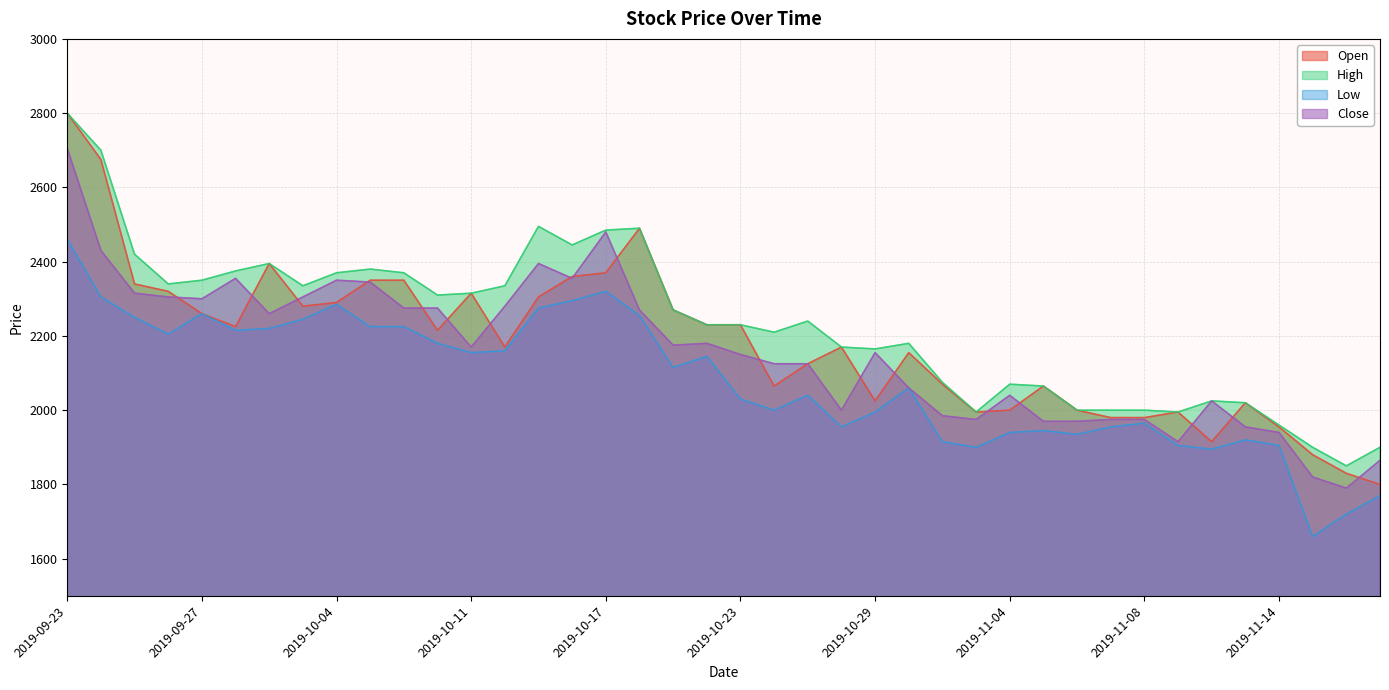

What is the value of the High point at the 37th from the left?

1960